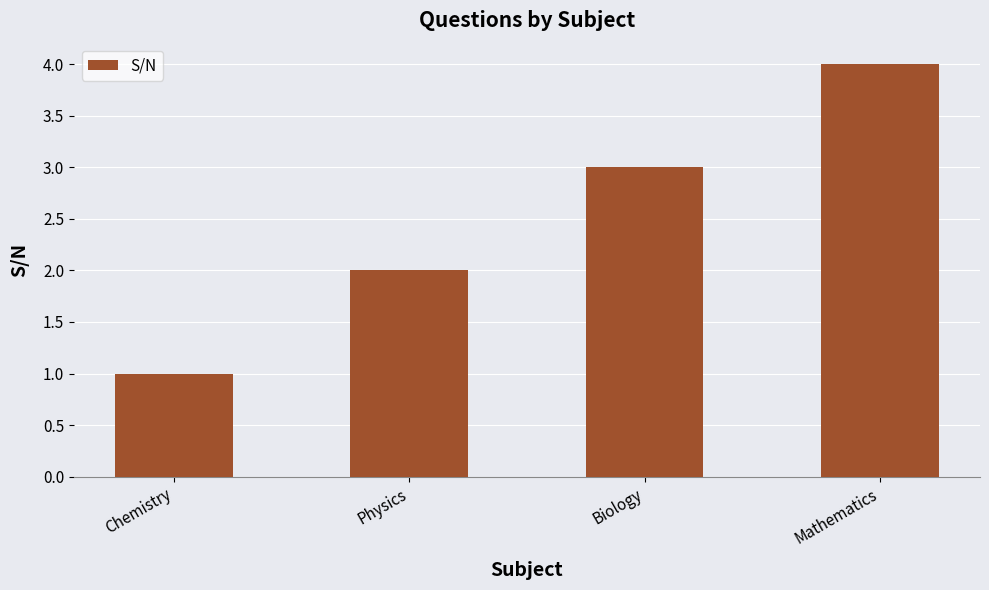

What is the label of the 3rd bar from the left?

Biology